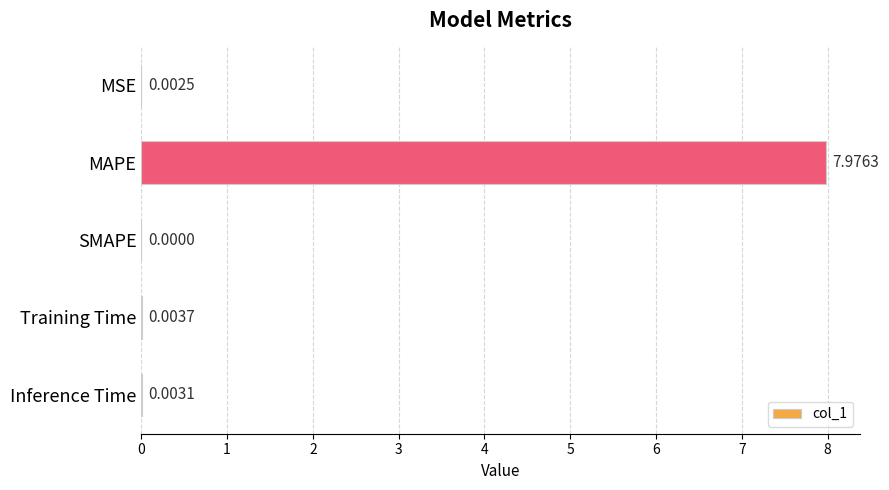

At which label is the value closest to 3?

Training Time